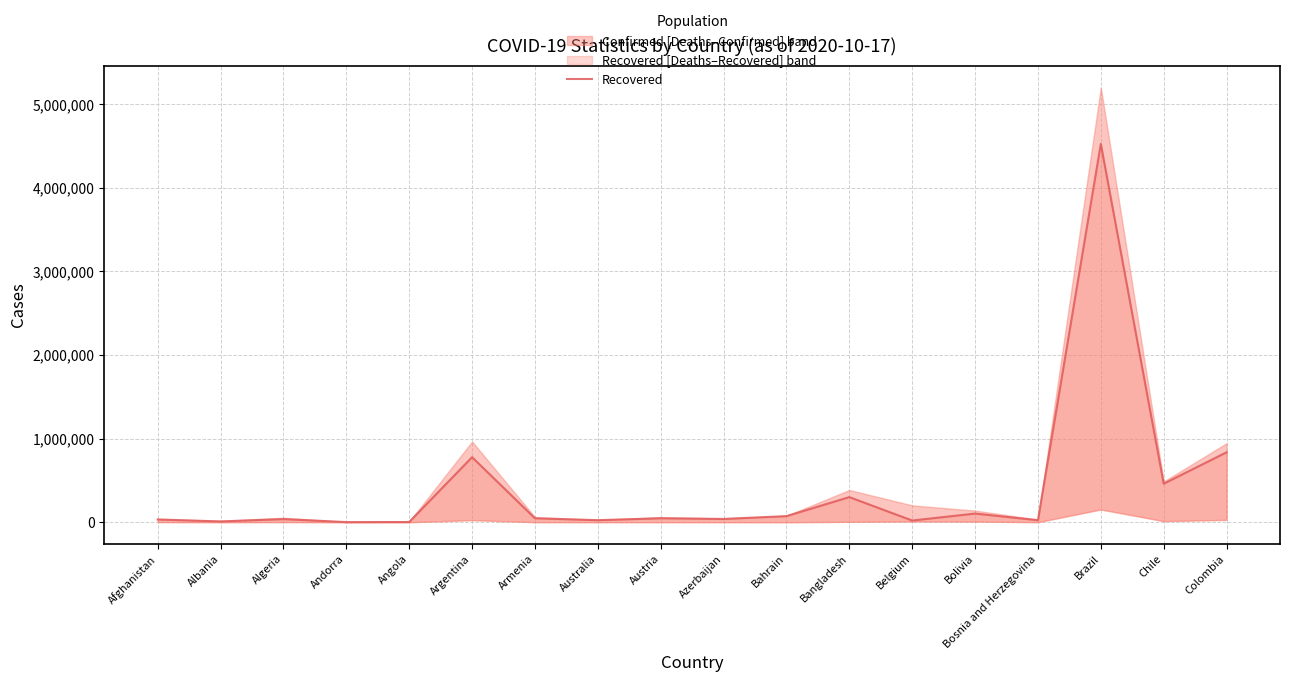

How many interior local valleys (lower than both neighbors) does the data have?

7